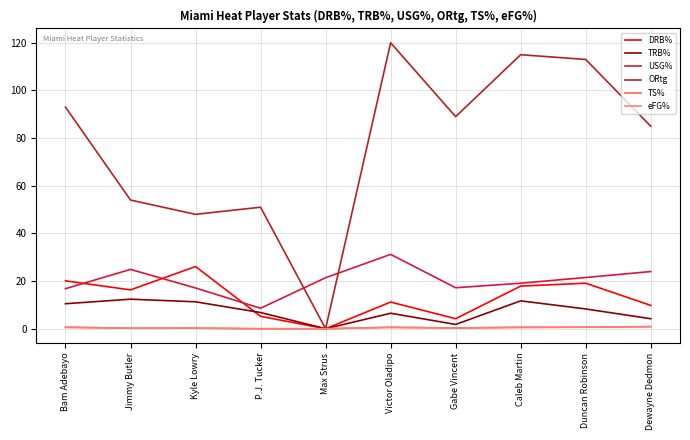

Which series has the largest range (max minus min)?

ORtg